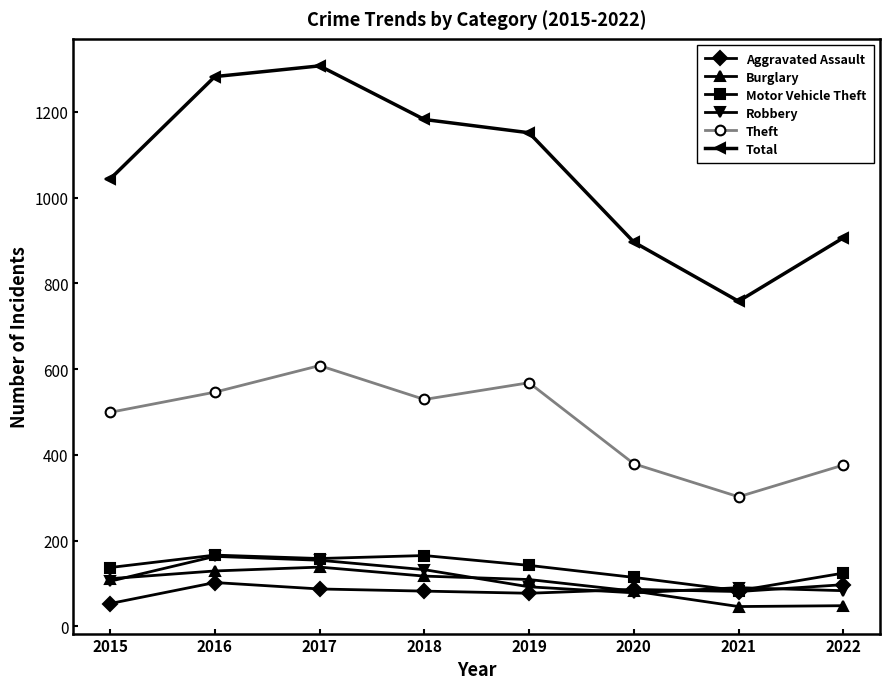

True or false: Theft and Robbery intersect in this chart.

False